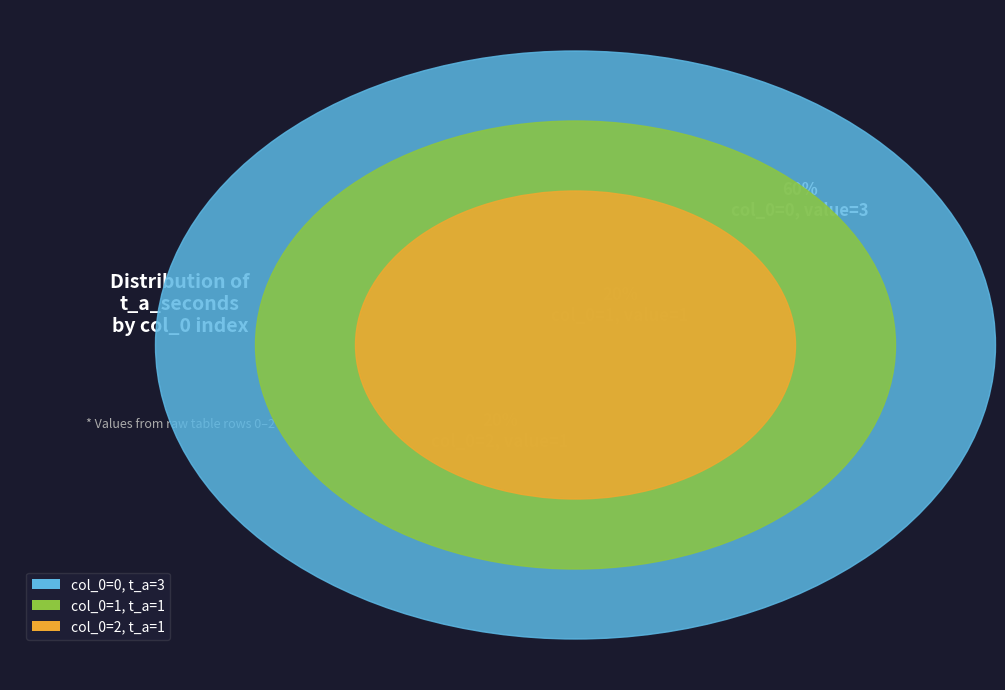

Rank the categories by value from lowest to highest.

Row 1 (1), Row 2 (1), Row 0 (3)